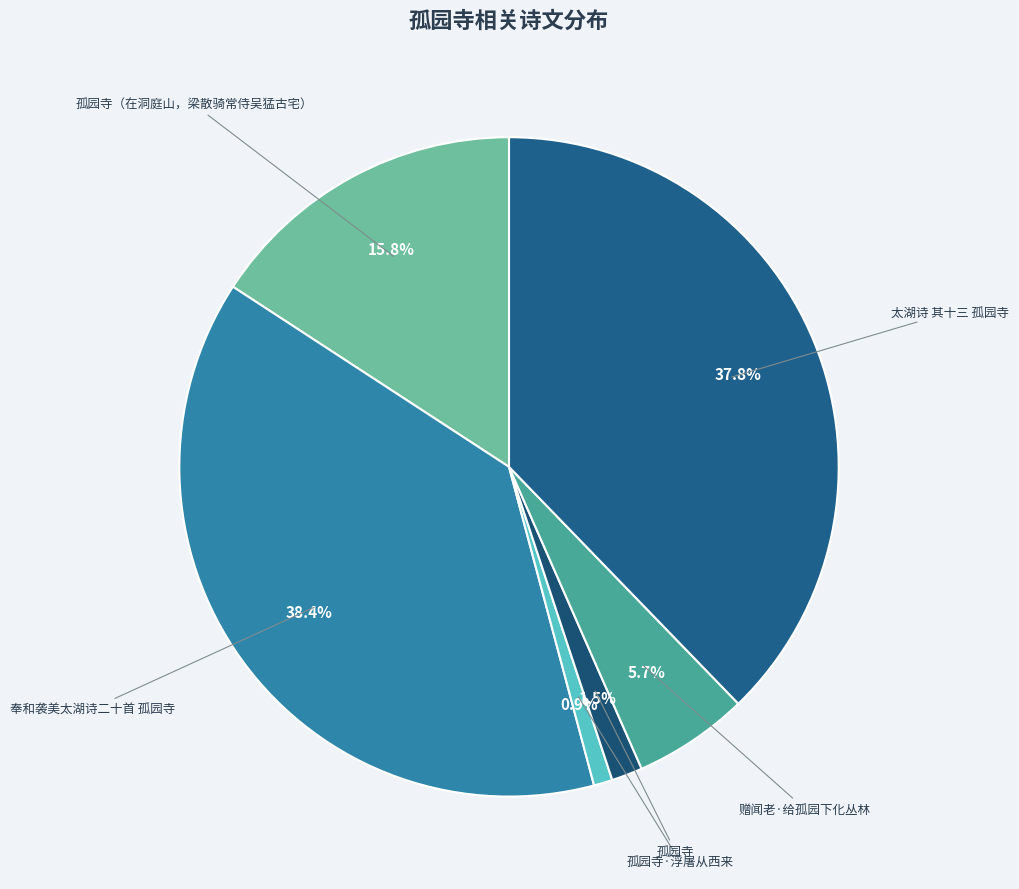

What is the smallest slice in the pie chart?

孤园寺·浮屠从西来